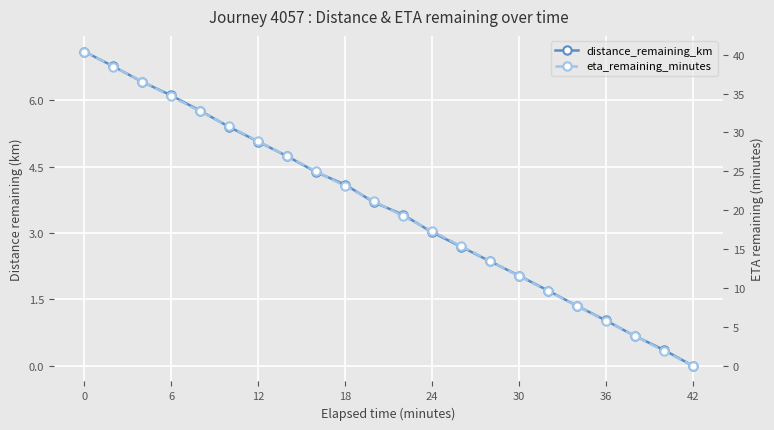

True or false: distance_remaining_km has a value of 1.2 at 19.

False